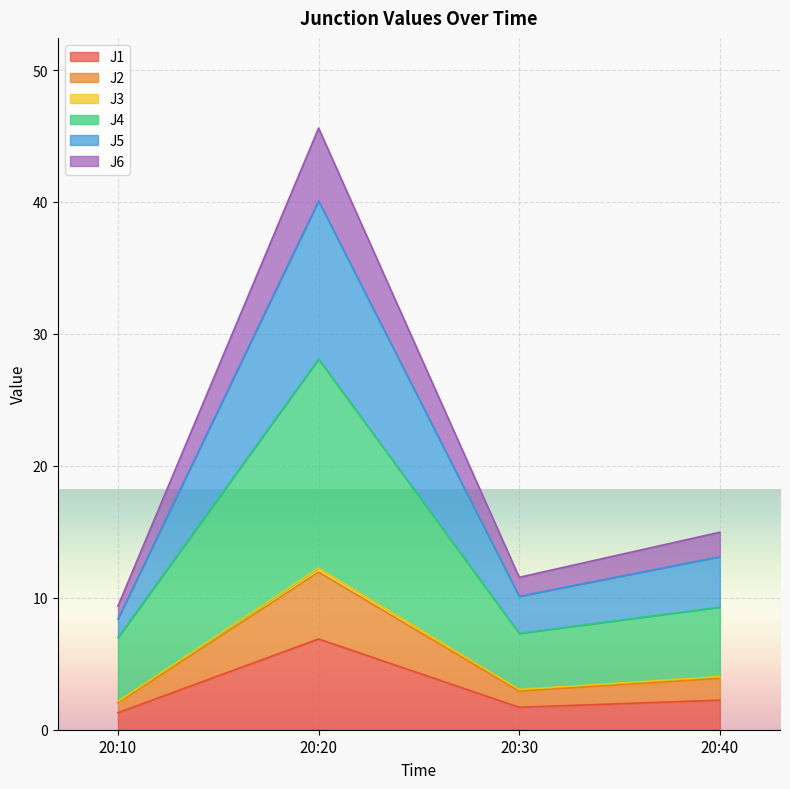

What is the maximum value for J1?

6.9